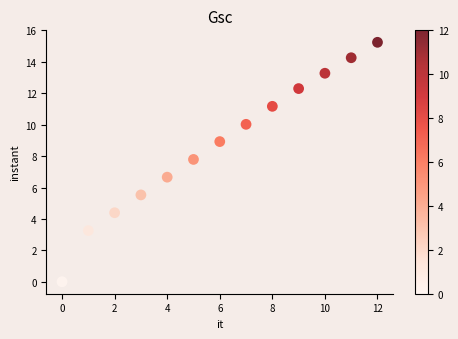

What Y value in the scatter plot is closest to 7?

6.7